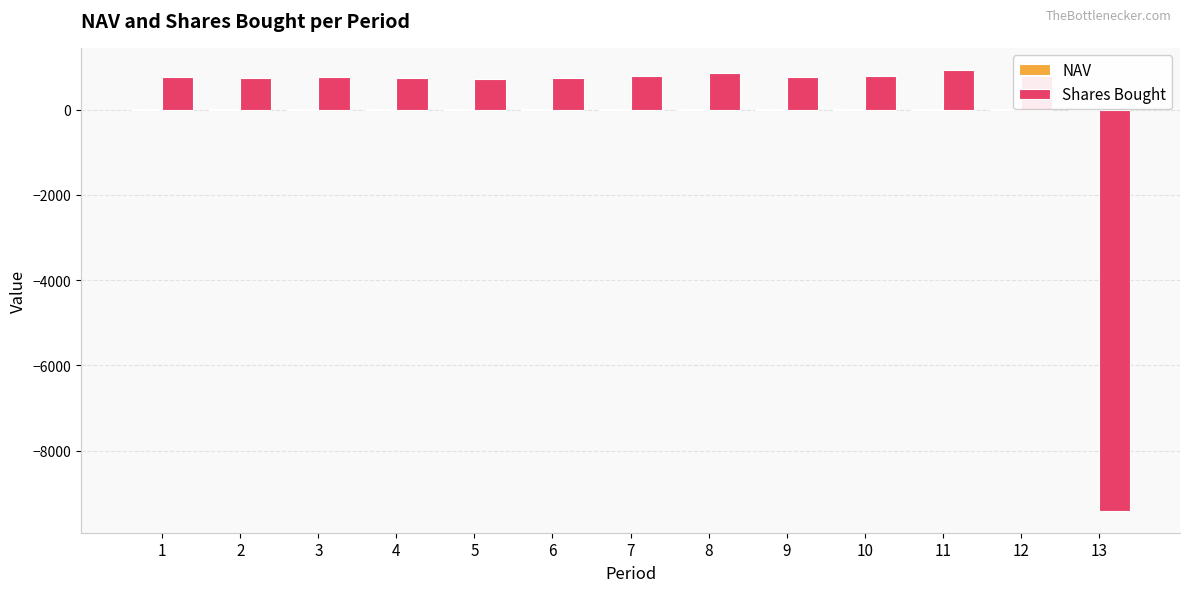

The value of NAV at 10 is 12.7. True or false?

True